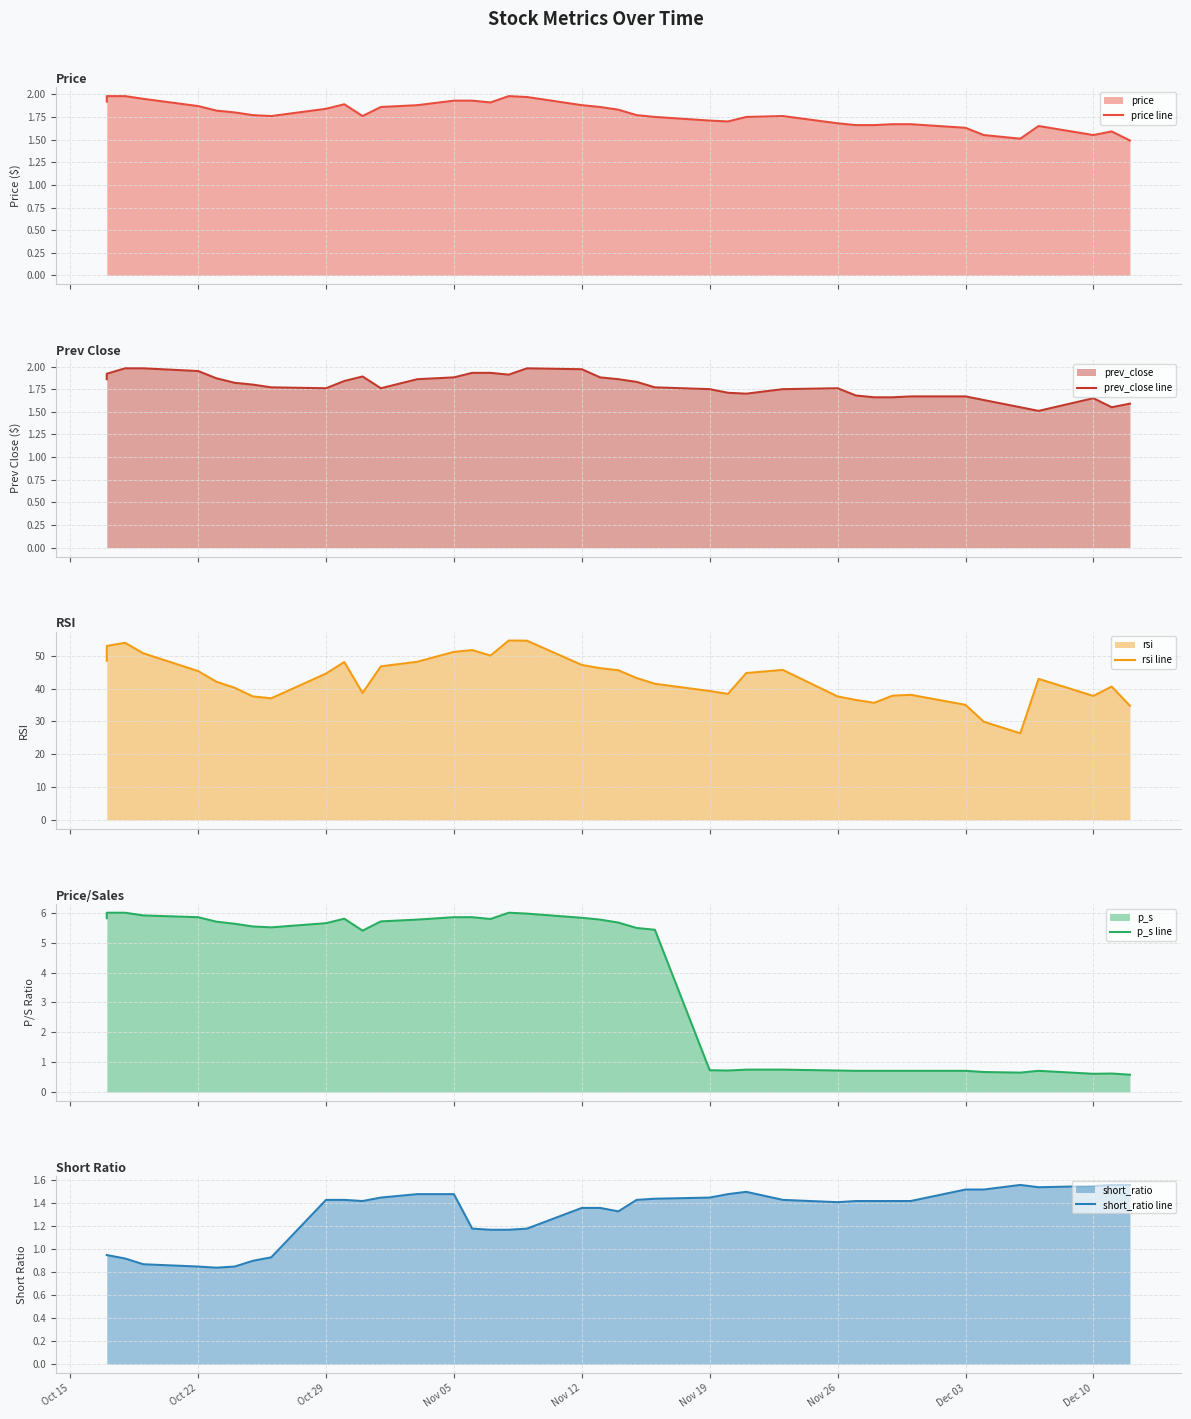

At how many categories does at least one series exceed 49?

8